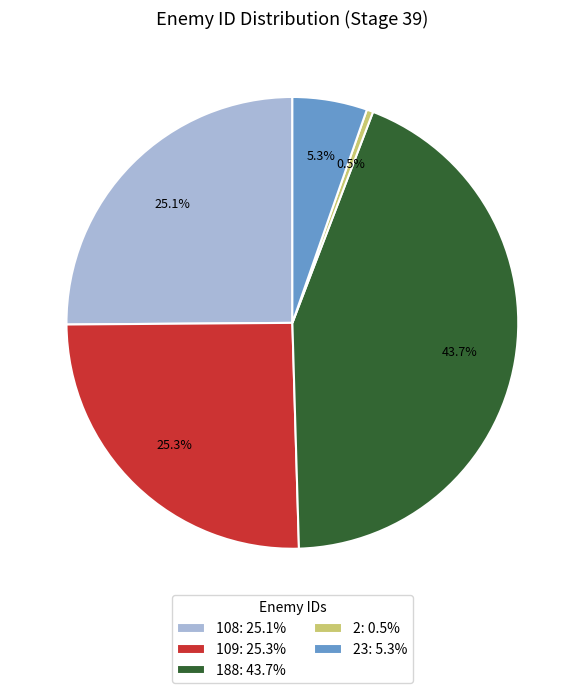

What is the smallest slice in the pie chart?

2: 0.5%